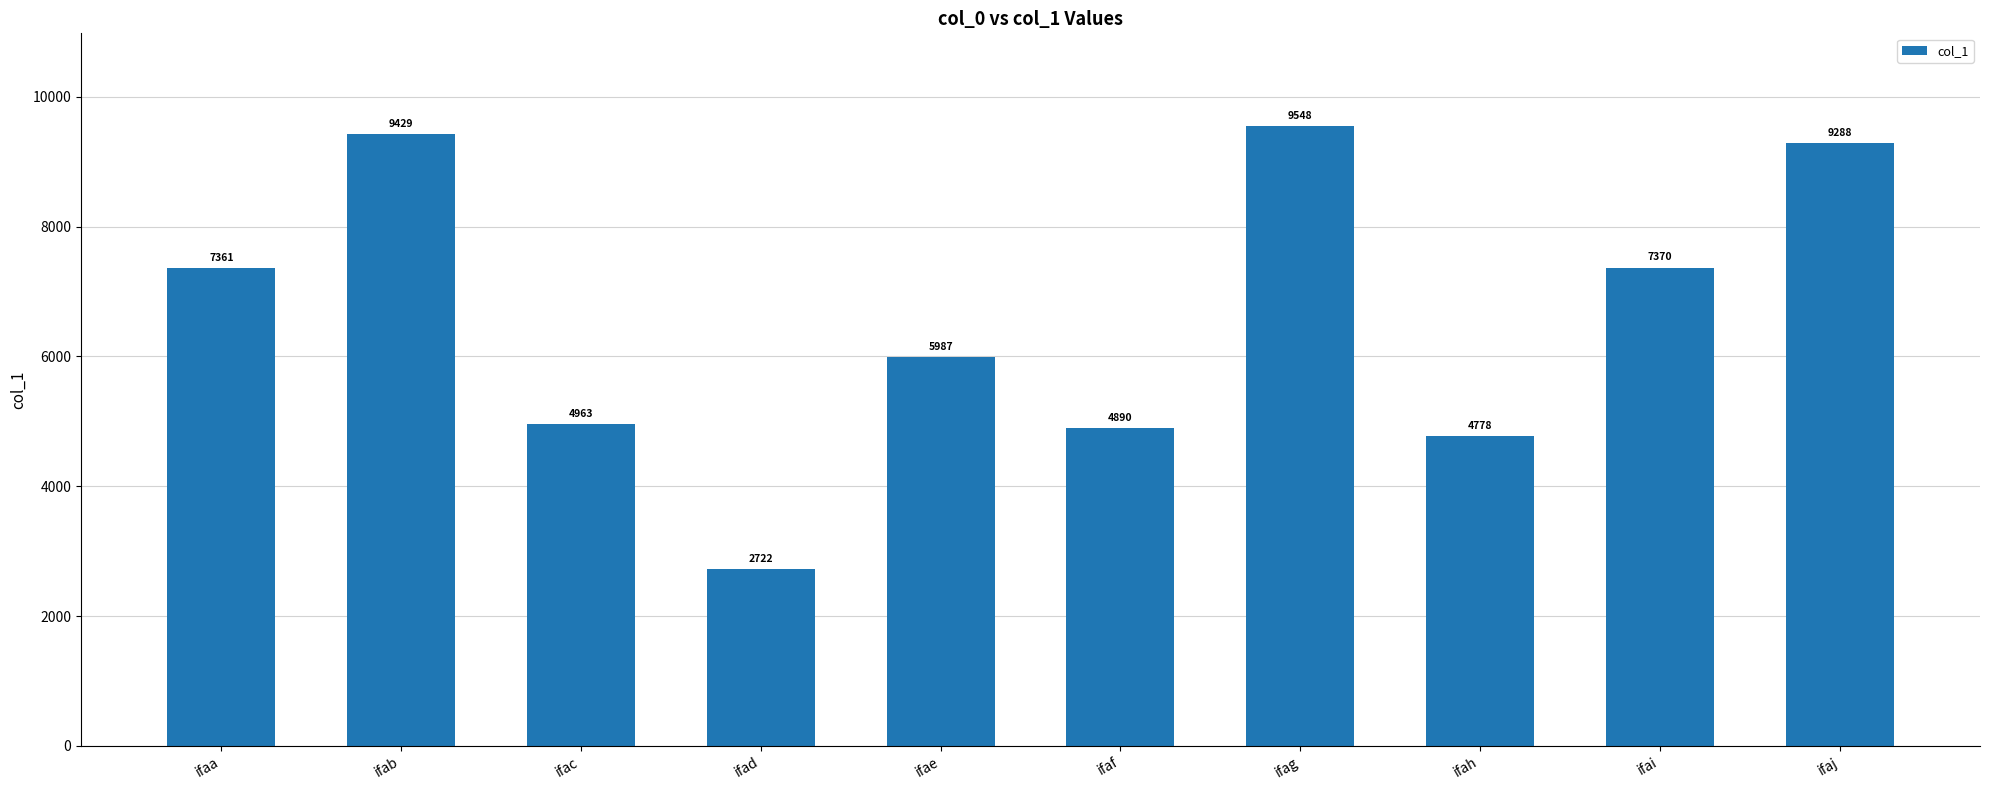

Are the bars grouped side by side (vs. stacked)?

No